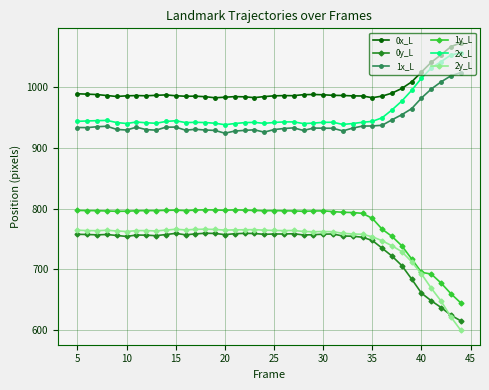

What is the lowest value of the 1y_L series?

644.7